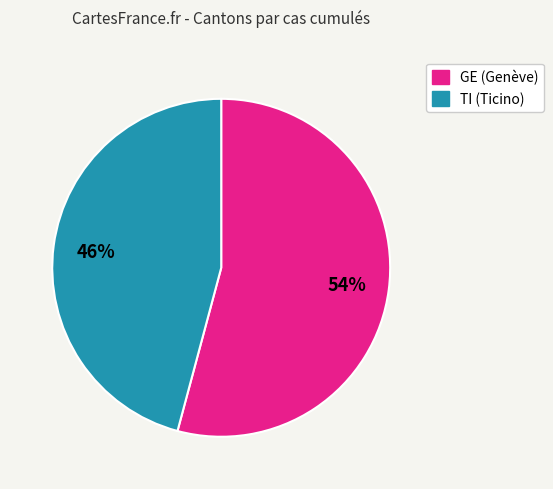

Is there any slice that represents more than half of the pie?

Yes